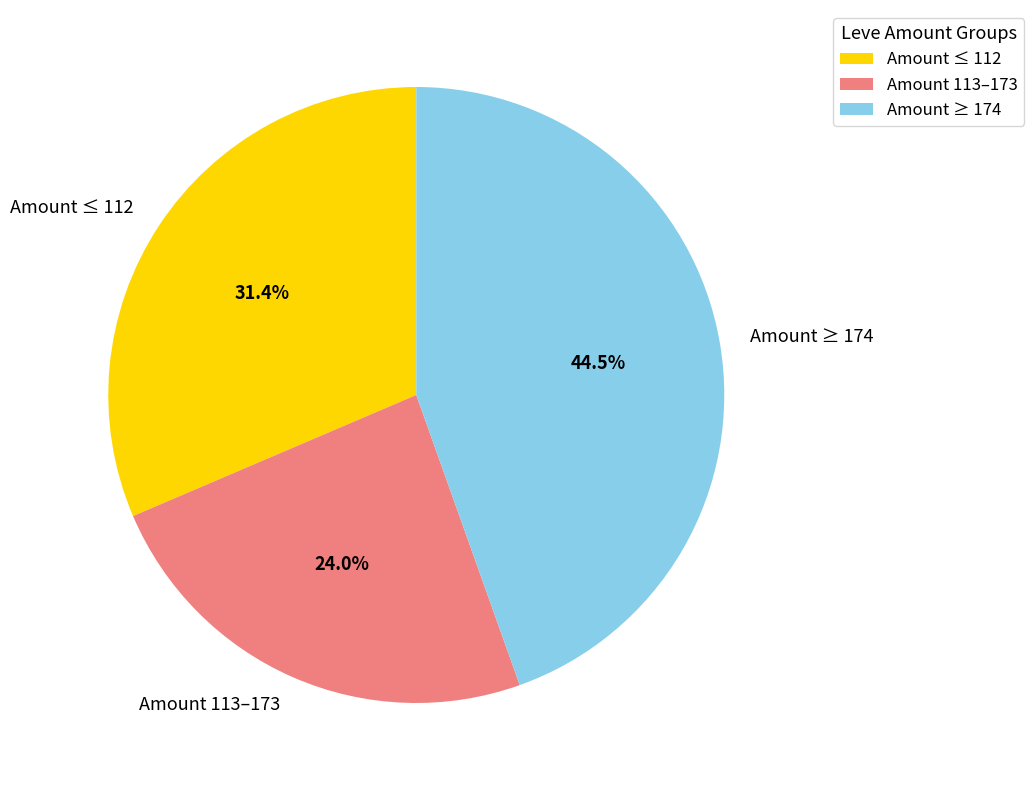

Rank the categories by value from highest to lowest.

Amount ≥ 174, Amount ≤ 112, Amount 113–173